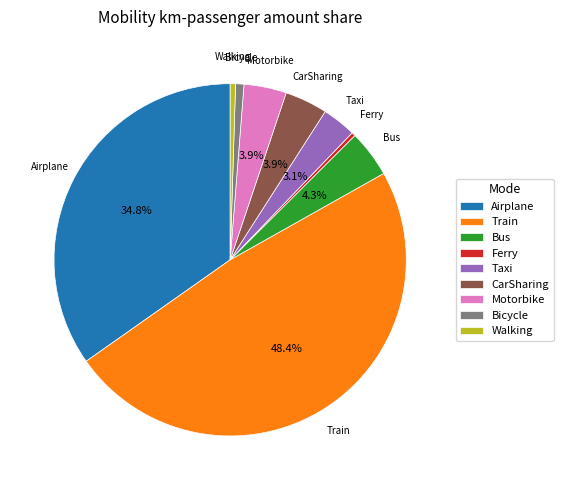

Does any single category account for the majority?

No